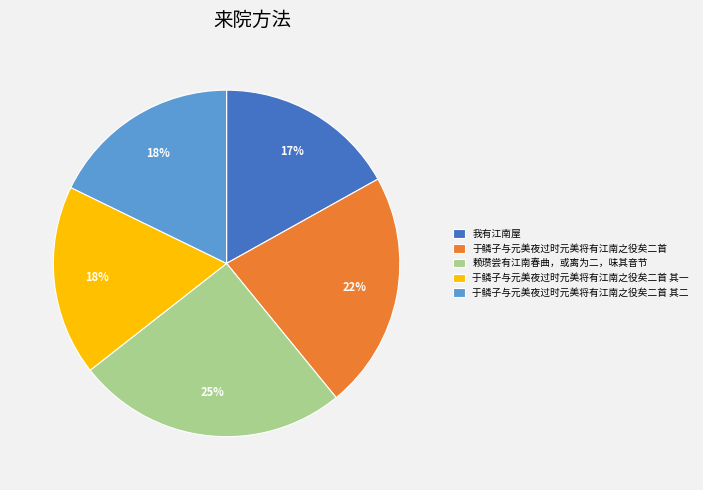

What is the largest slice in the pie chart?

赖瓒尝有江南春曲，或离为二，味其音节